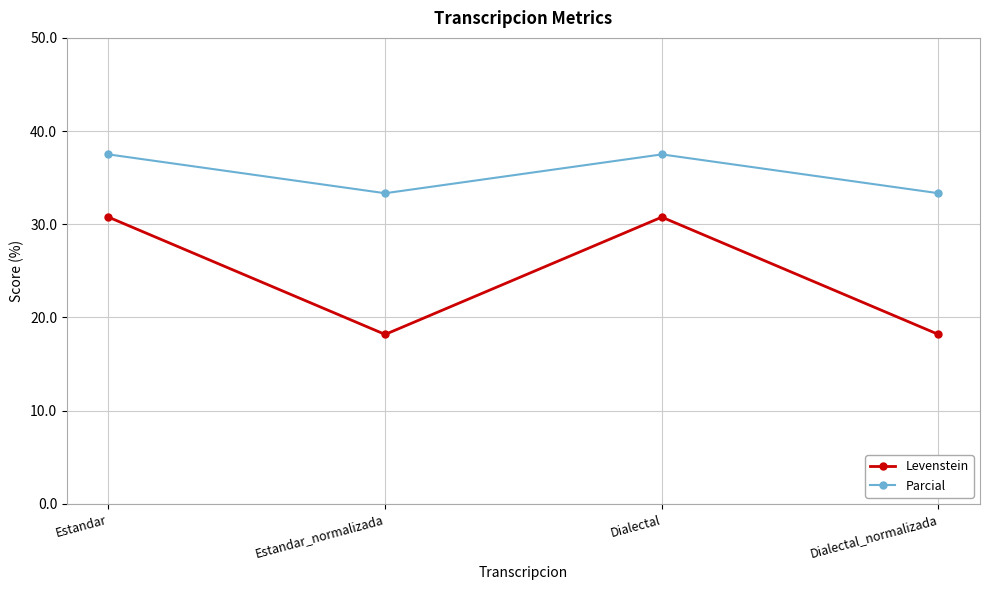

Where does the Parcial series first go above 37?

Estandar